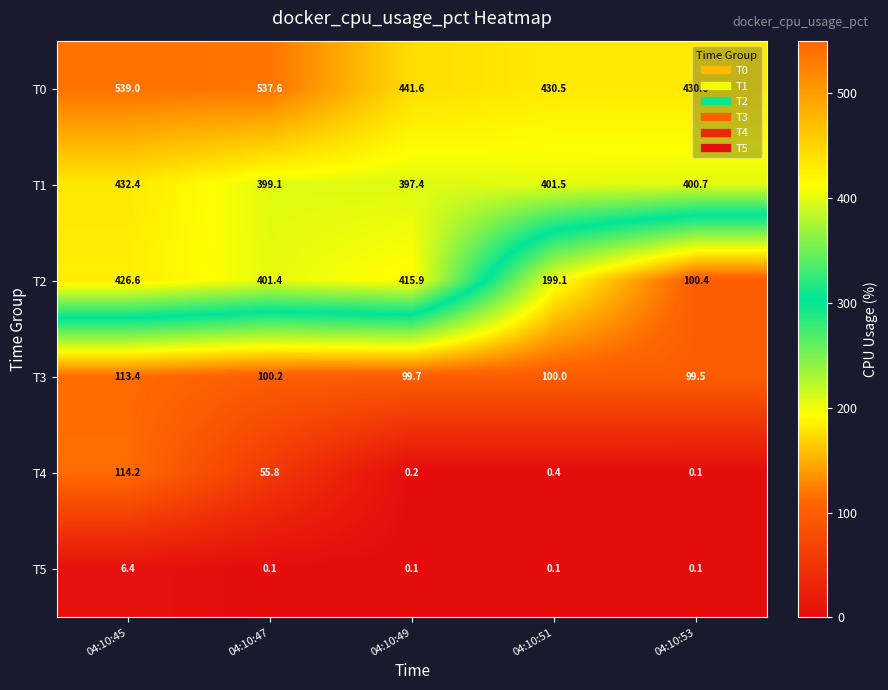

What is the minimum value for T1?

397.4